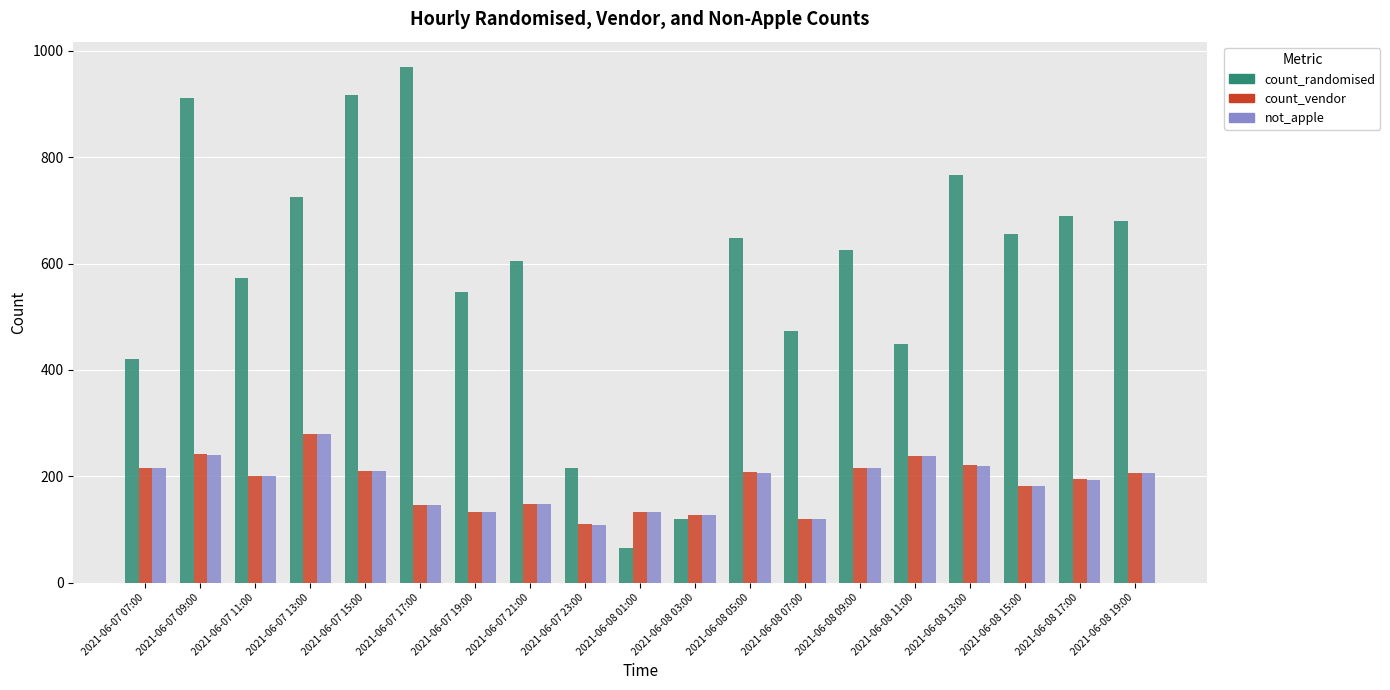

What is the label of the 1st bar from the left?

2021-06-07 07:00